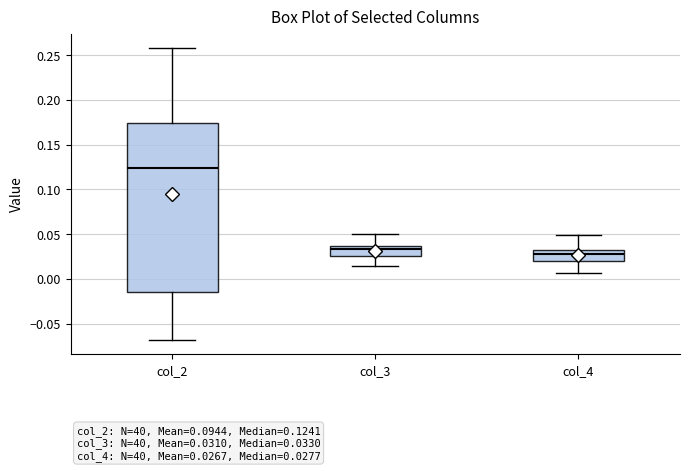

Comparing the boxes themselves (not the whiskers), which one is the tallest?

col_2